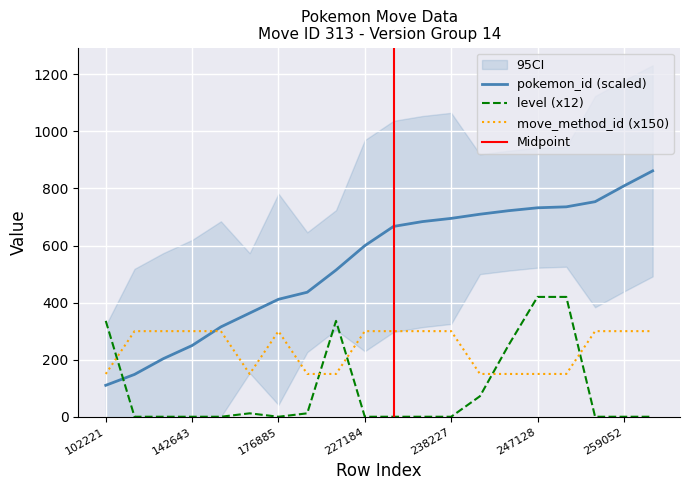

Between 247127 and 284366, which is larger?

284366